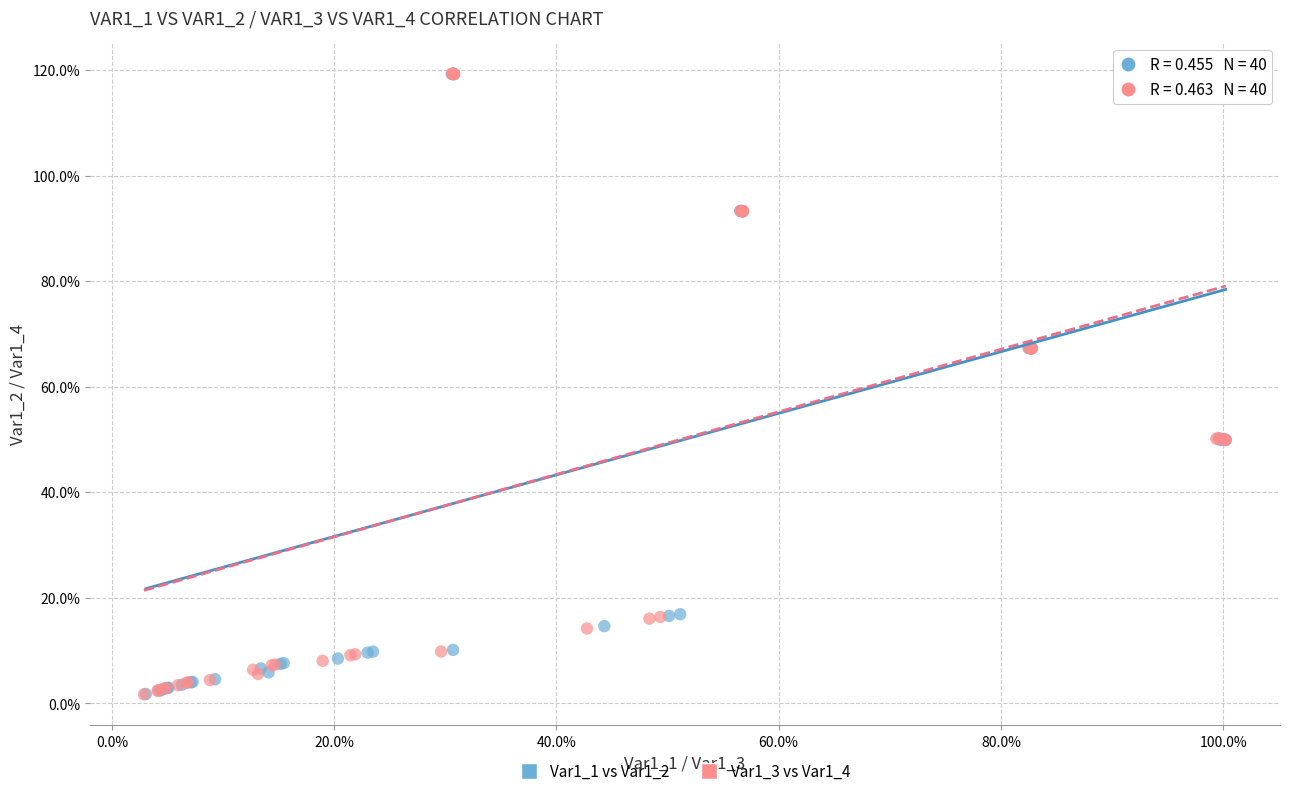

Which series has the largest Y range (max minus min)?

Var1_3 vs Var1_4